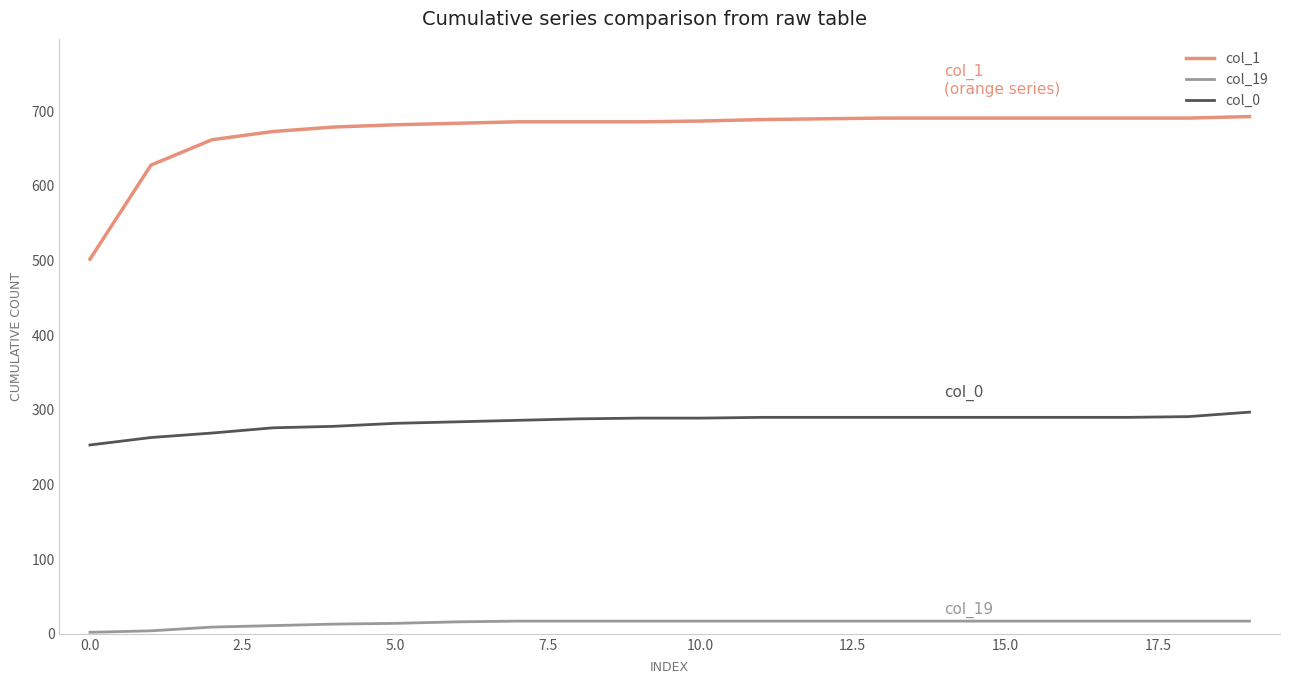

Which series has the widest spread of values?

col_1